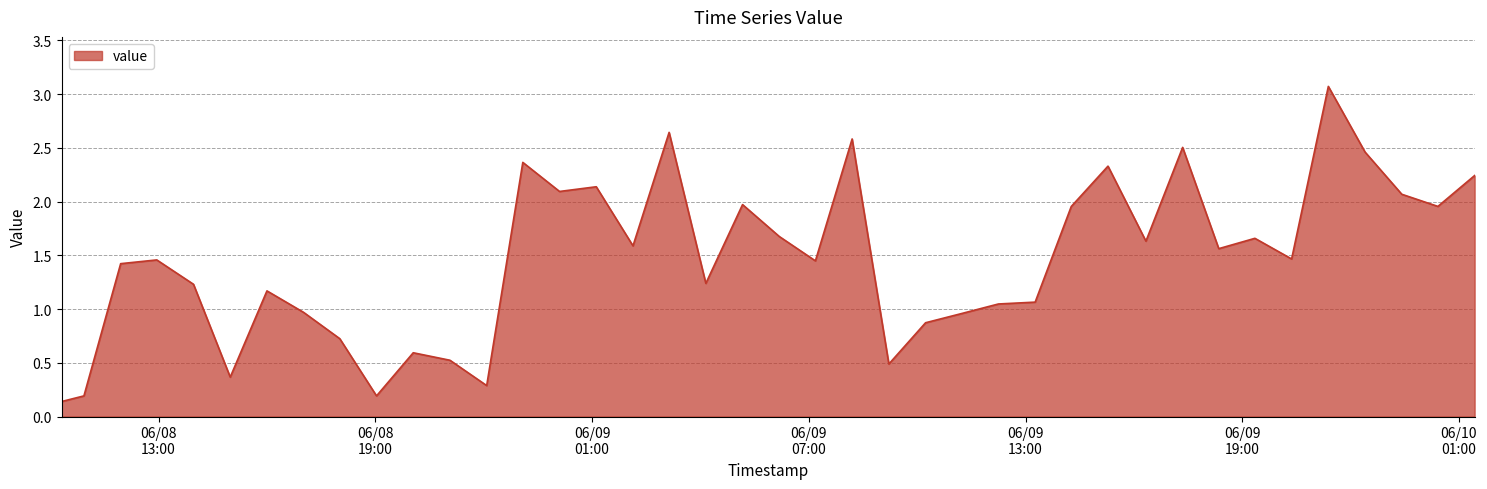

What is the difference between the maximum and minimum values?

2.9